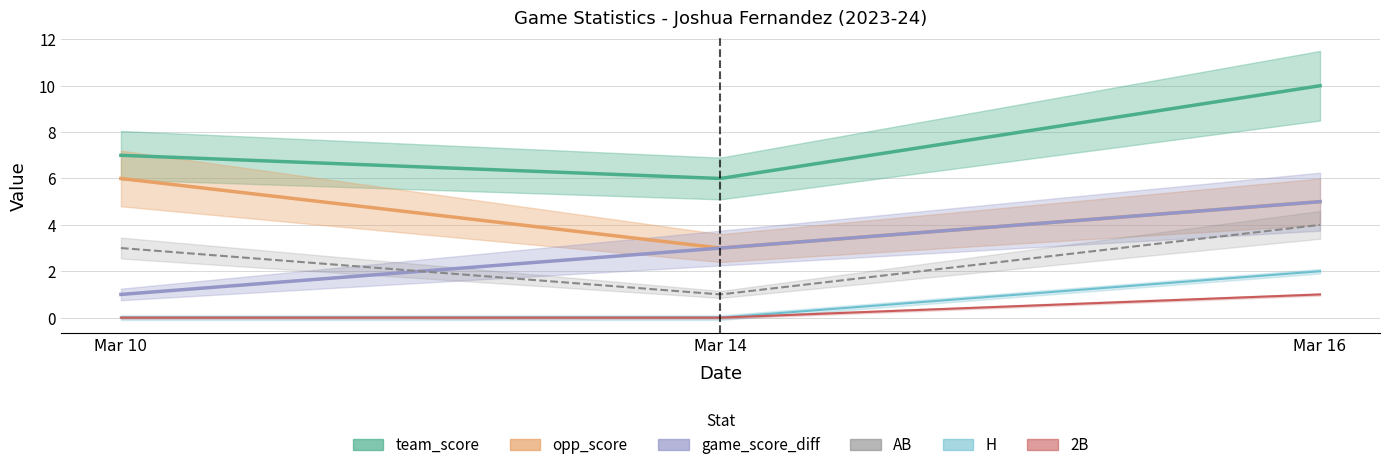

Which series has the largest total across all categories?

team_score